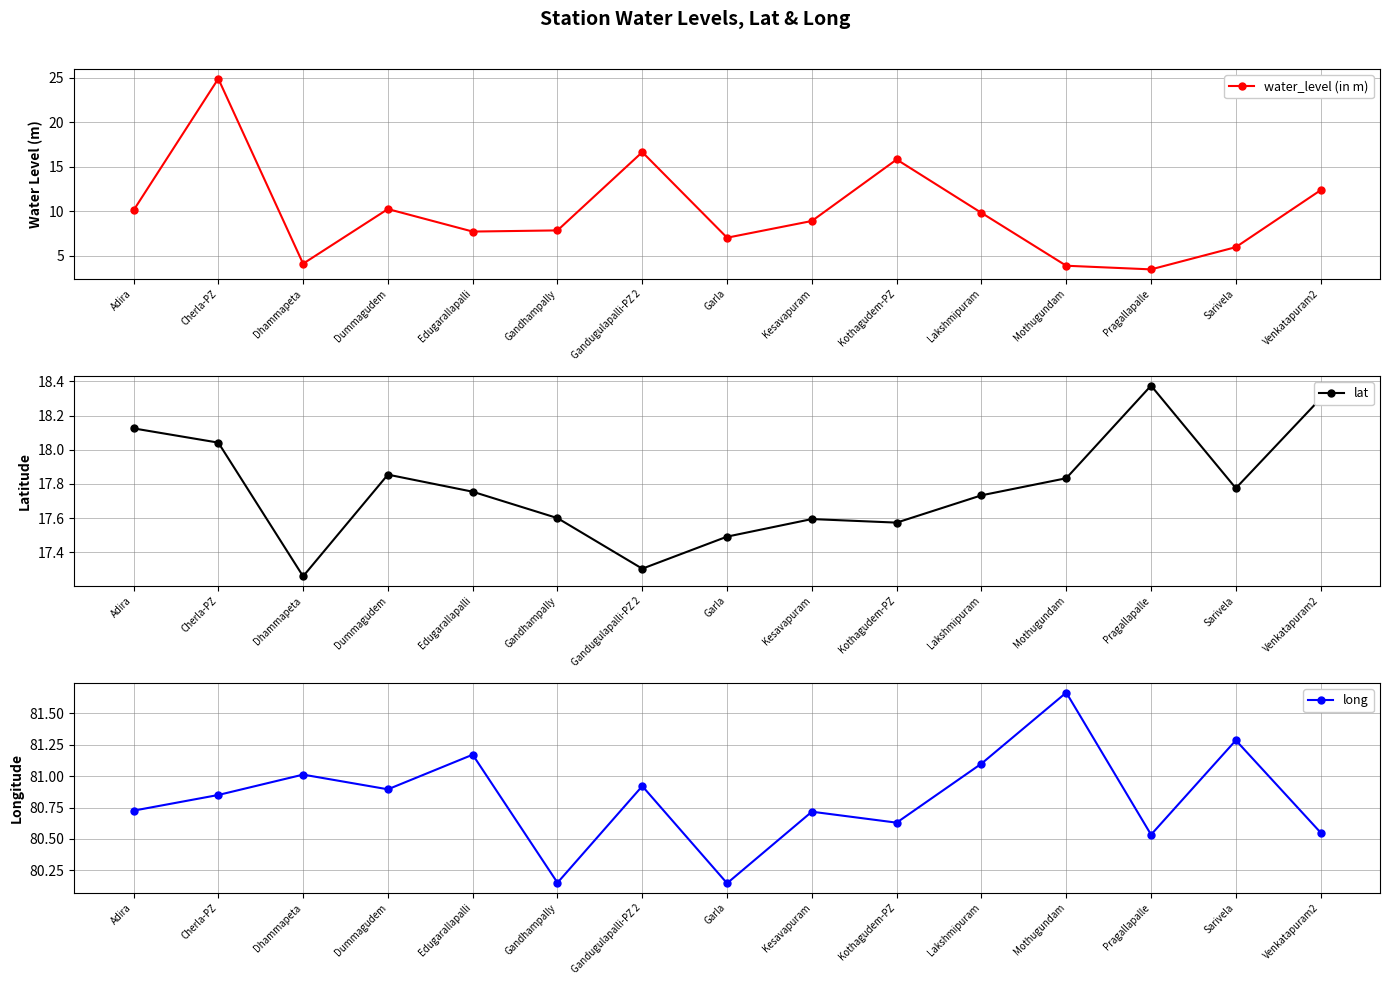

What is the difference between the highest and lowest values at Cherla-PZ?

62.8